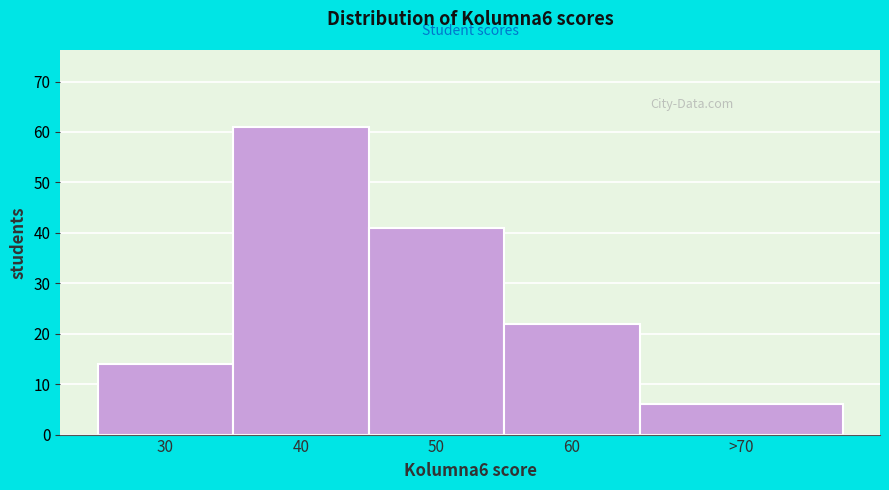

Reading left to right, list all the values displayed in this chart.

30=14	40=61	50=41	60=22	>70=6